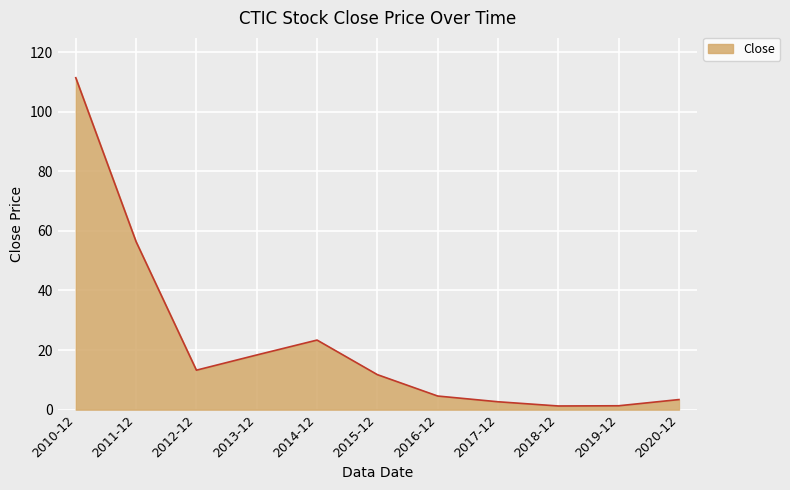

True or false: the data shows 3.4 at 2020-12.

True